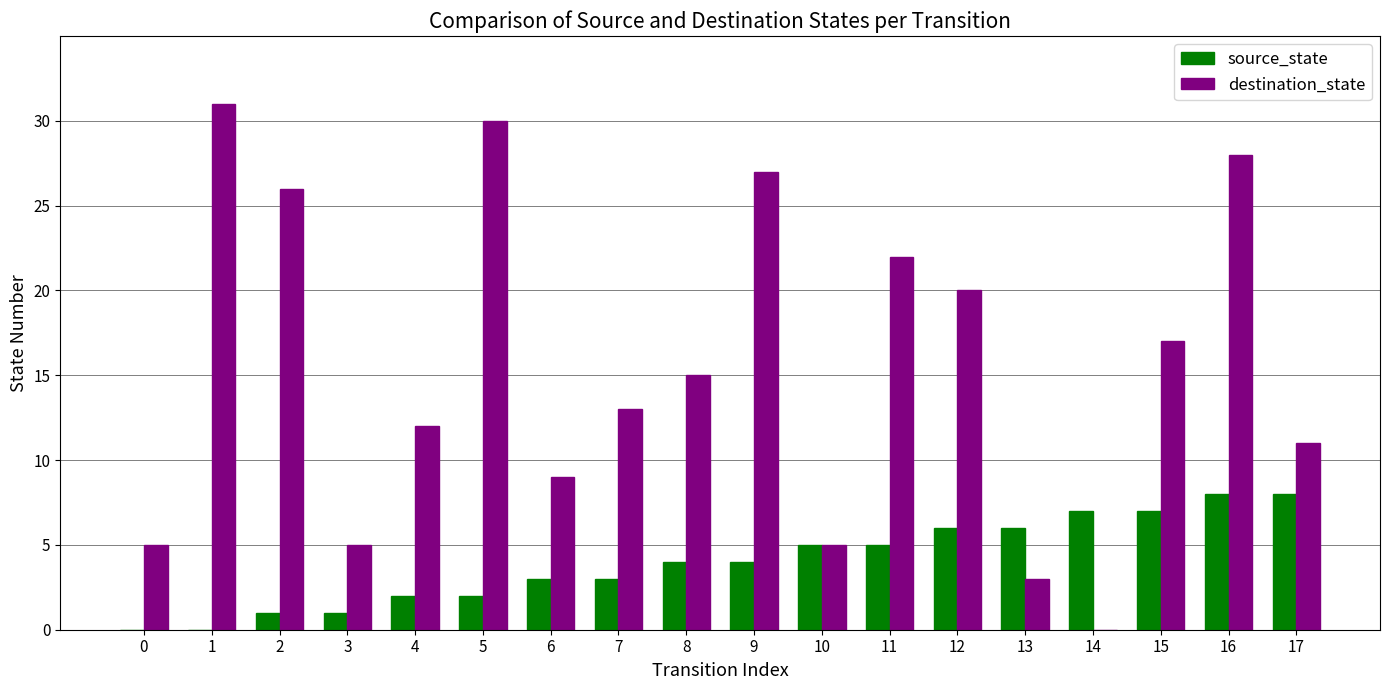

What is the sum of all destination_state values?

279